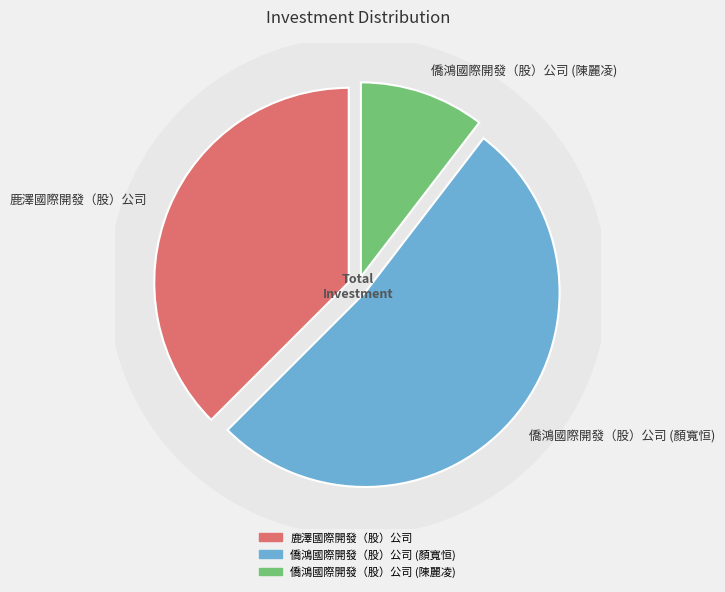

To the nearest percent, what percentage of the pie is 僑鴻國際開發（股）公司 (陳麗凌)?

10%